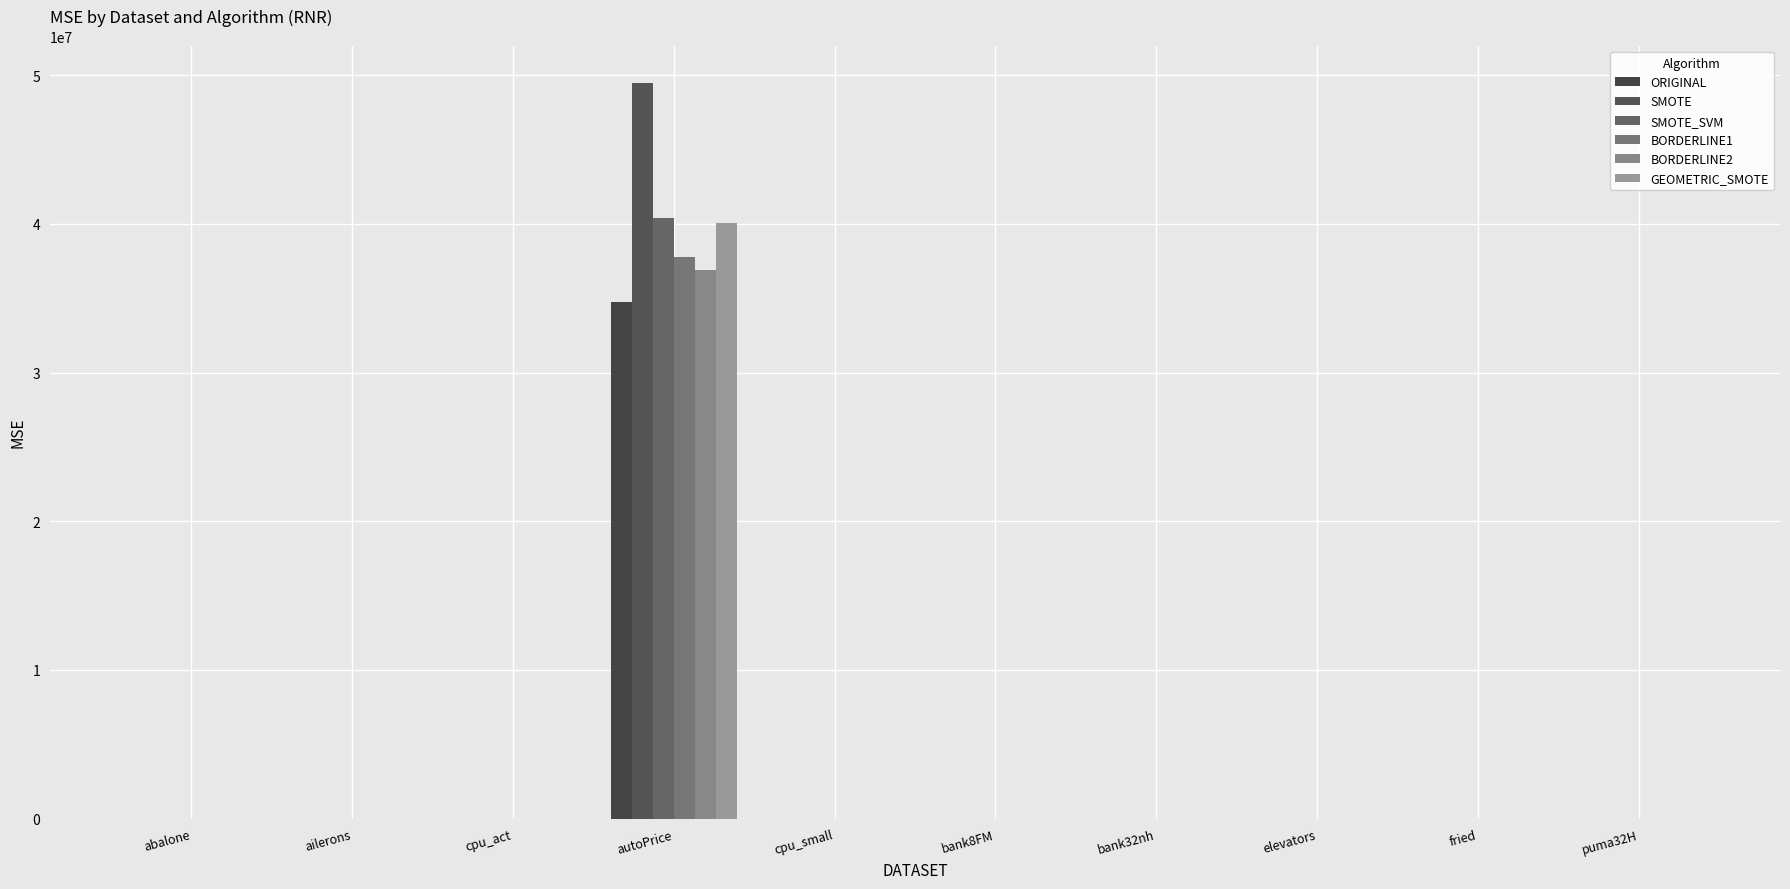

Are the bars grouped side by side (vs. stacked)?

Yes